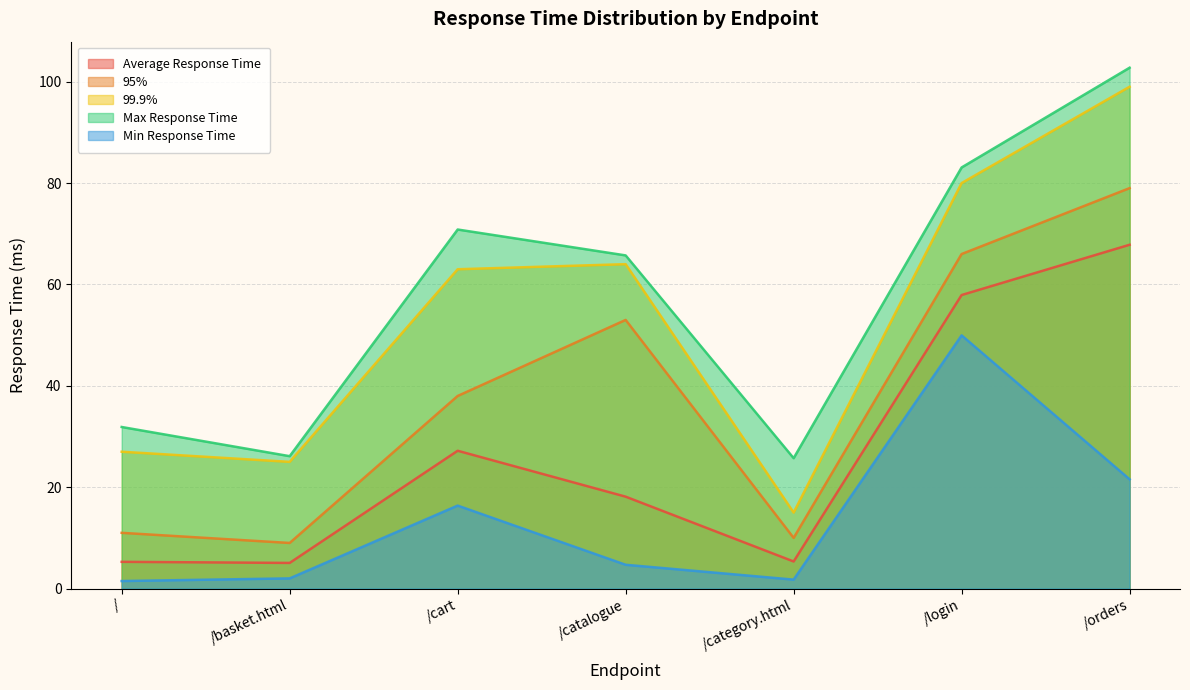

The Max Response Time series shows 20.9 at /. True or false?

False